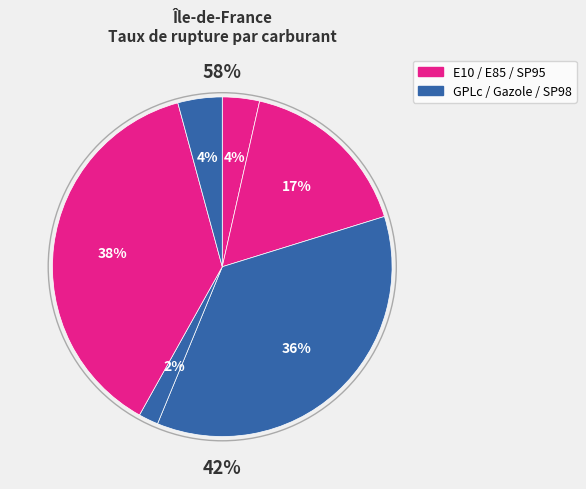

What percentage is the Gazole slice, to the nearest percent?

2%